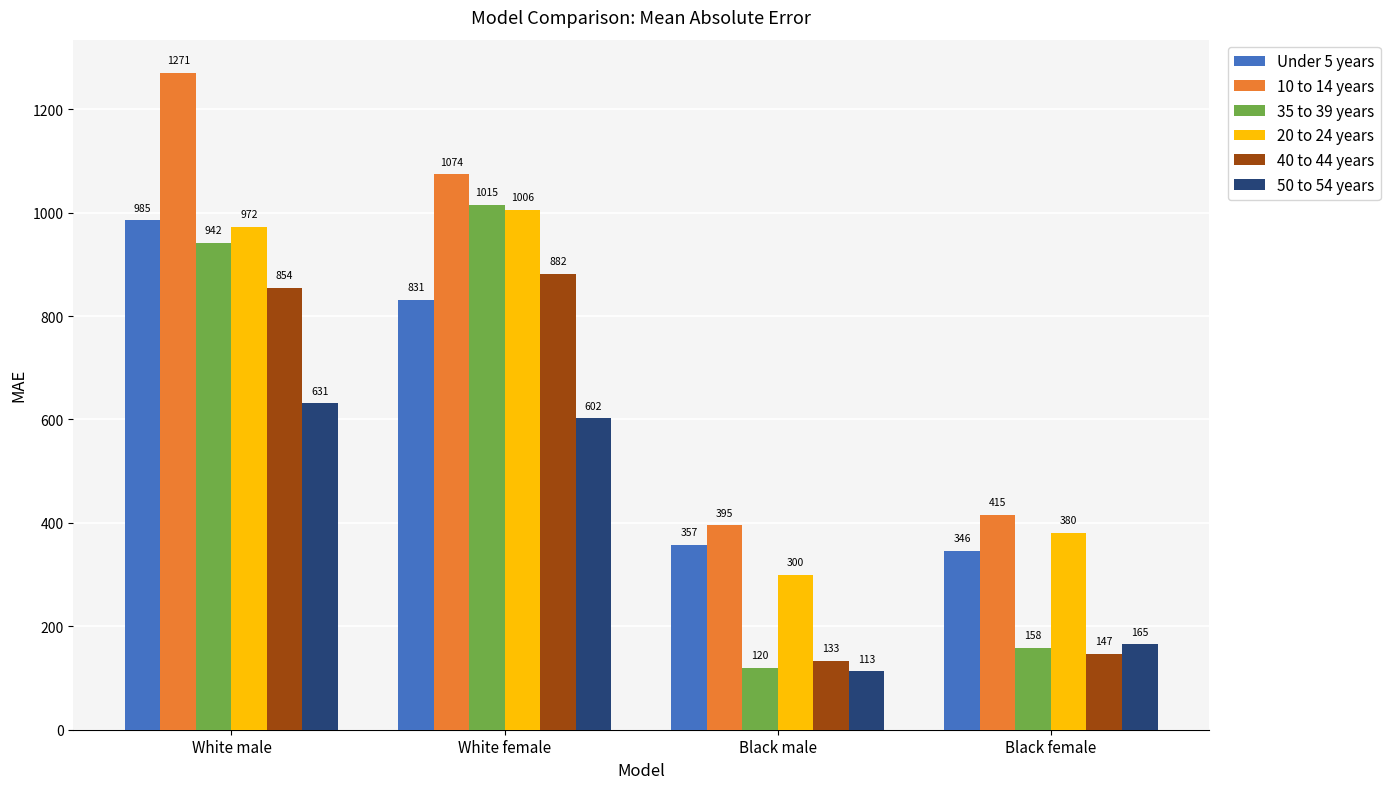

What is the sum of all 50 to 54 years values?

1511